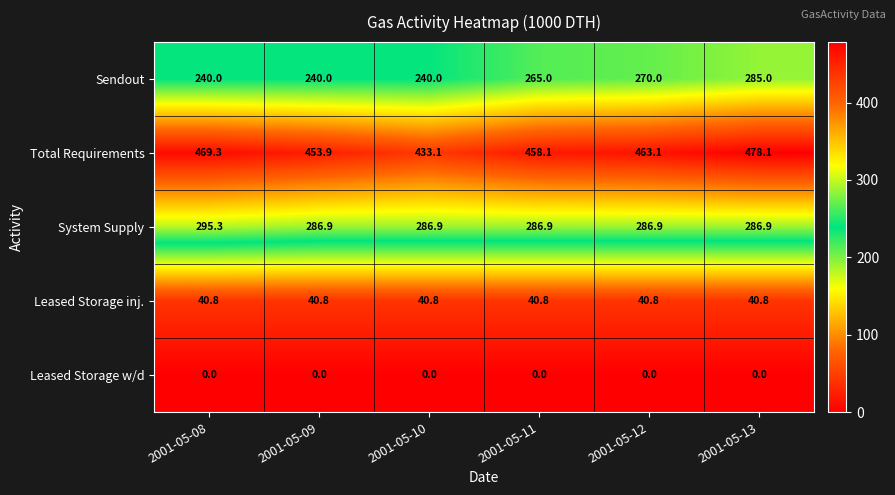

What is the difference between the System Supply values at 2001-05-10 and 2001-05-08?

8.4